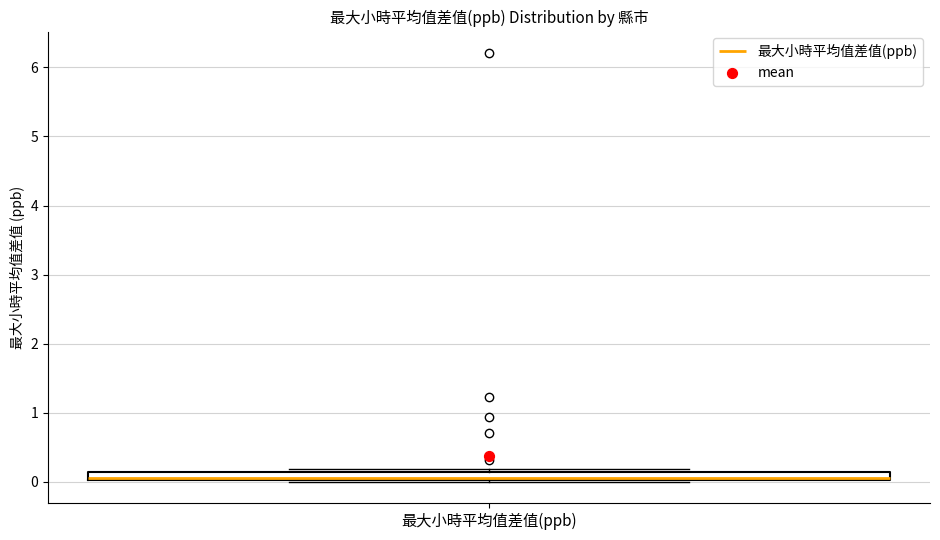

Where is the lower edge of the box for 最大小時平均值差值(ppb) on the y-axis? The values are not printed on the chart, so give them approximately, as read against the axis.

0.0